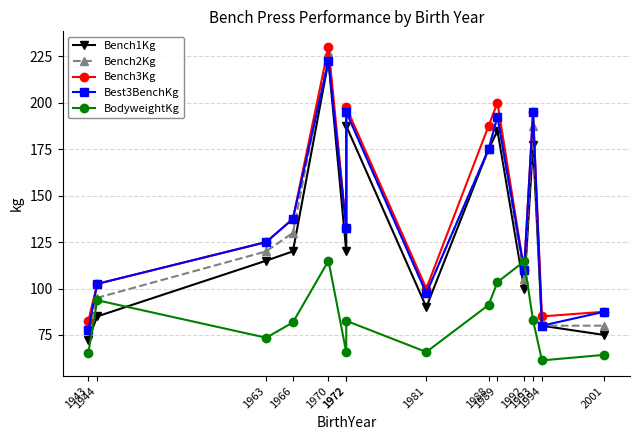

Which category has the lowest value in the Bench3Kg series?

1943